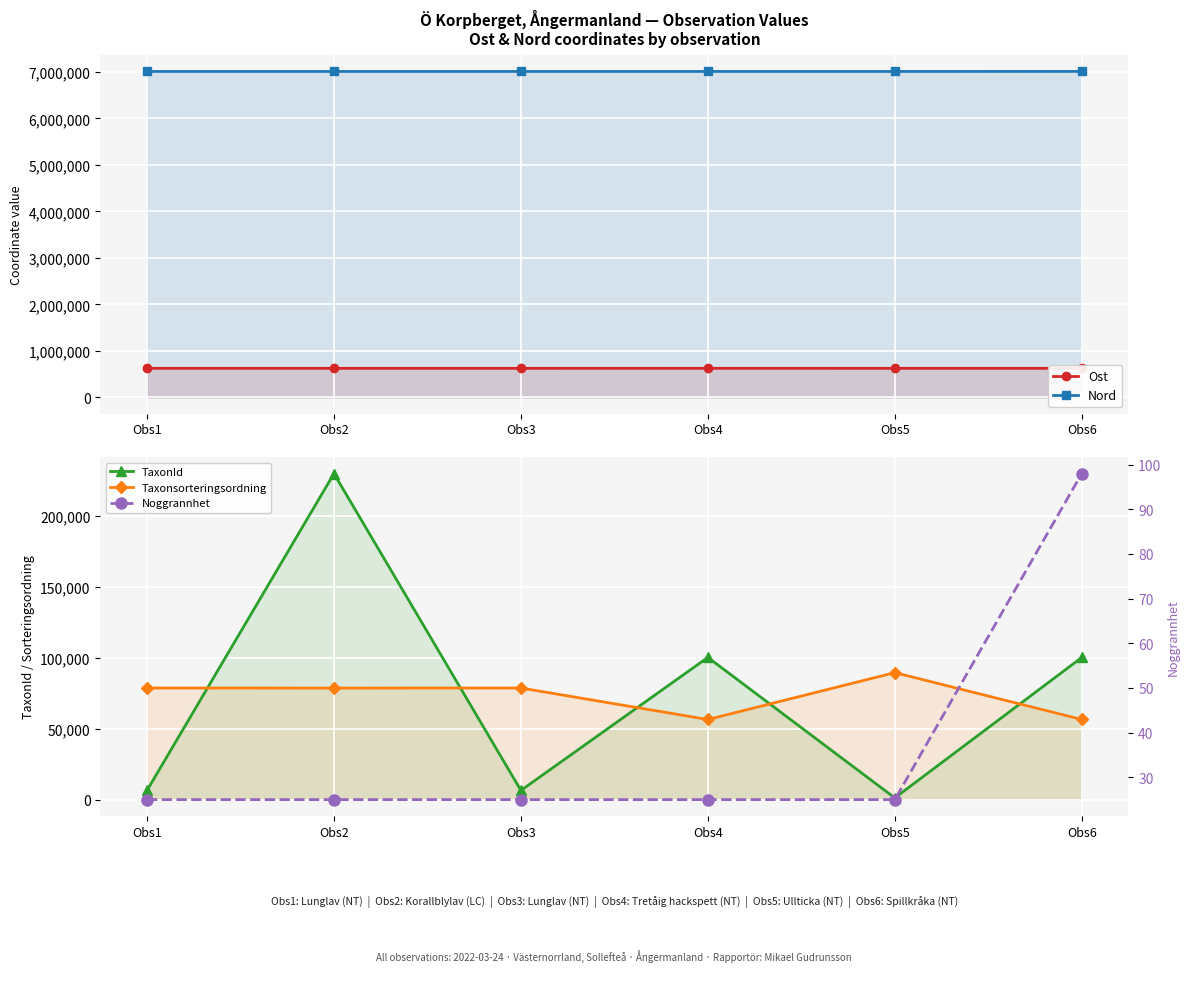

True or false: Noggrannhet and TaxonId intersect in this chart.

False